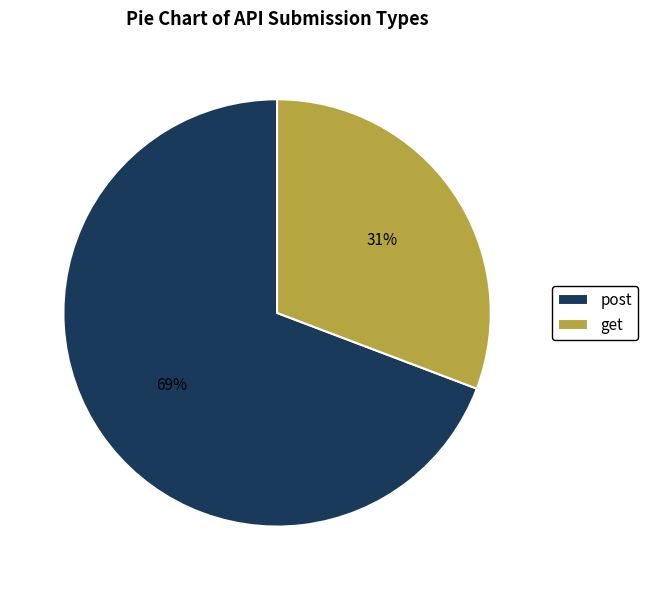

Which slice is the largest?

post